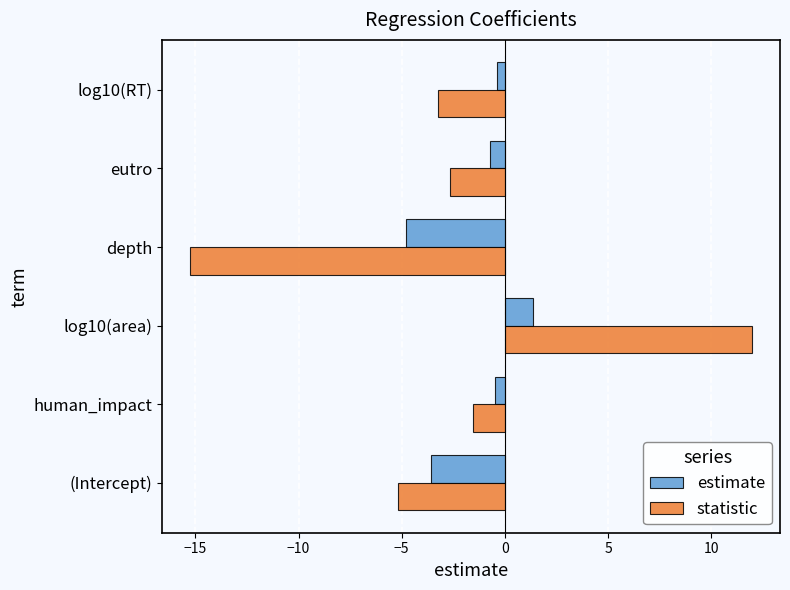

How many data points in estimate are less than 0?

5